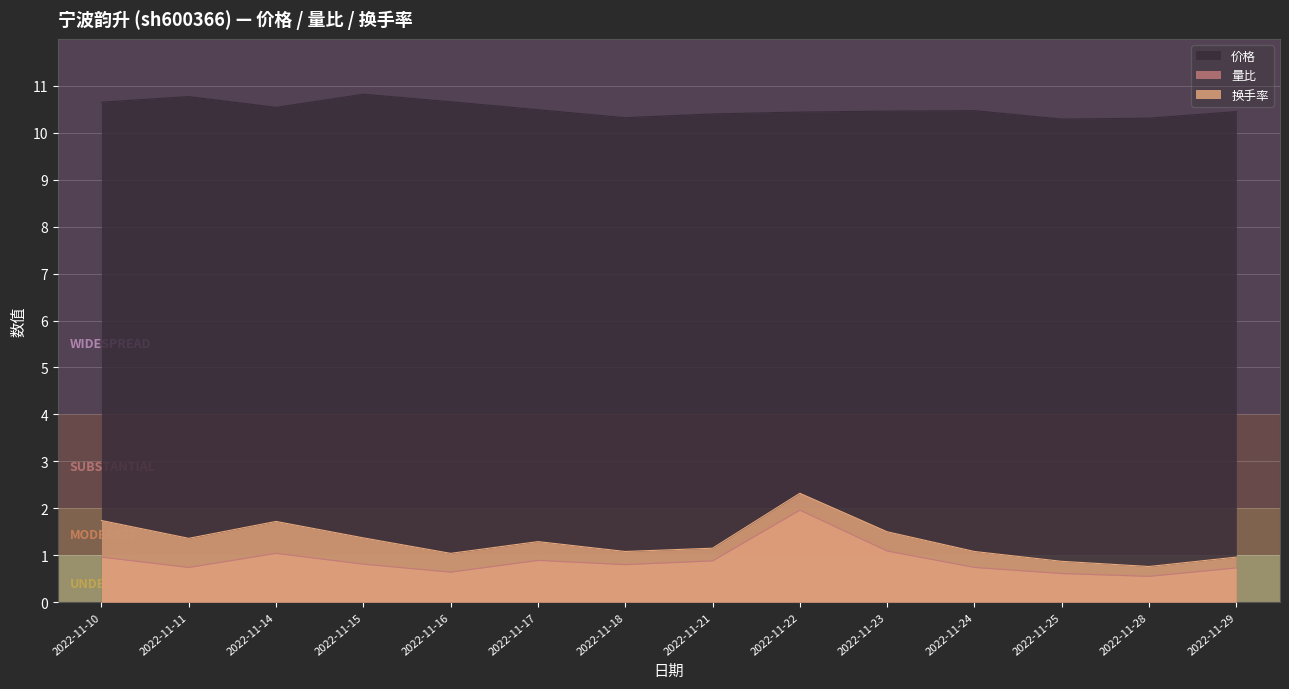

The value of 价格 at 2022-11-25 is 10.3. True or false?

True